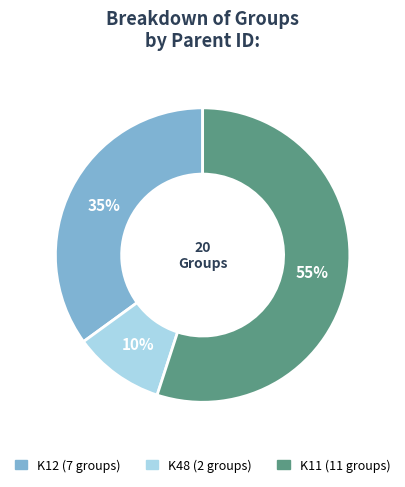

Which has a higher value, K11 or K12?

K11